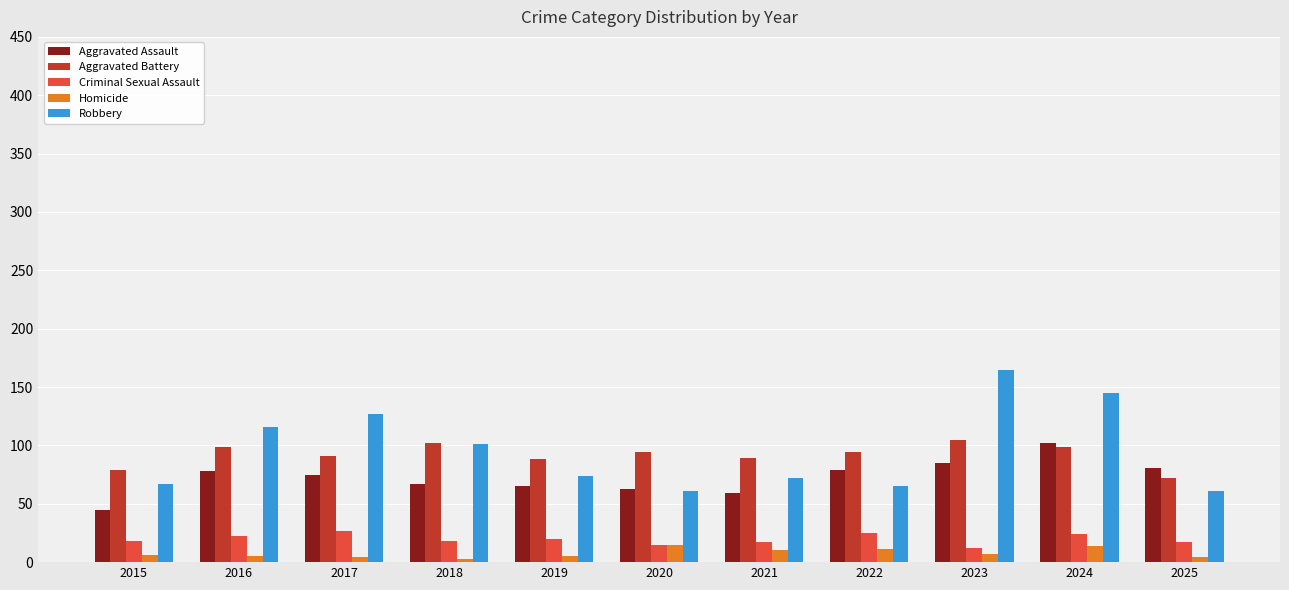

Which series has the largest range (max minus min)?

Robbery